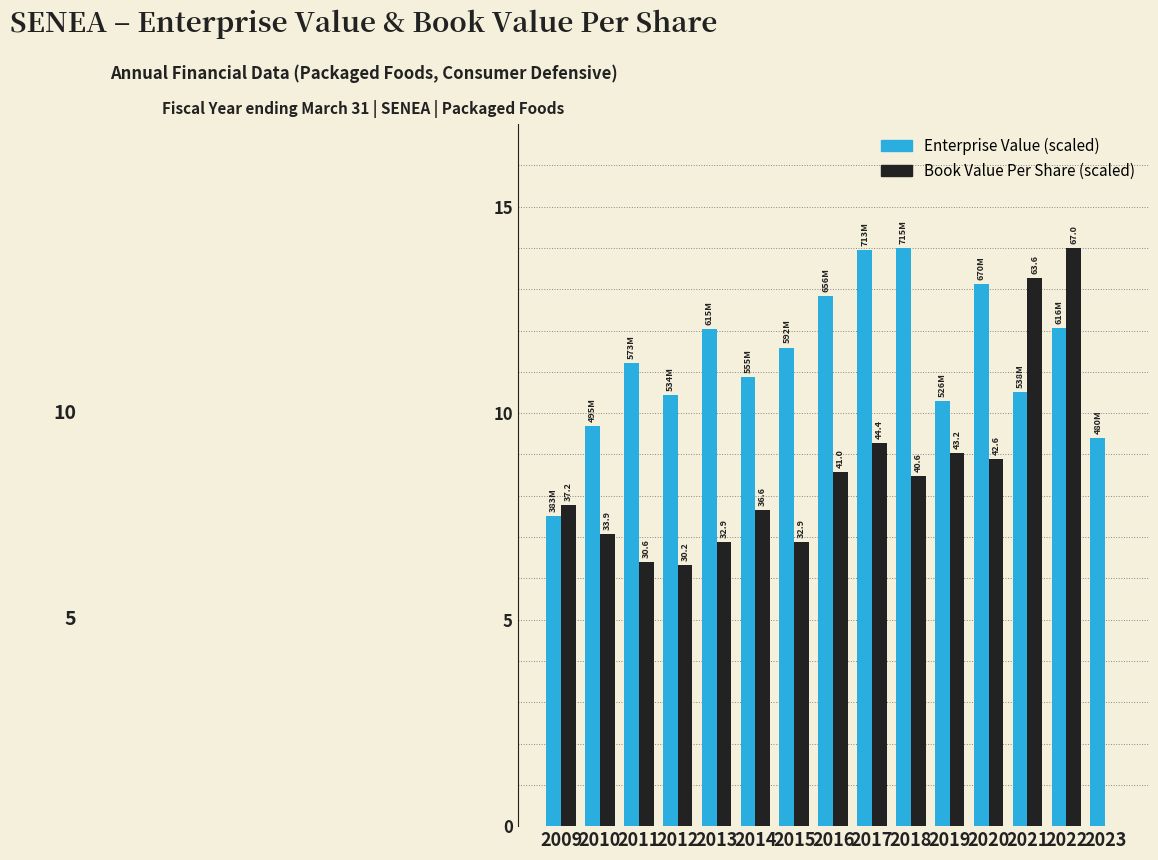

What is the total value across all series at 2011?

17.6